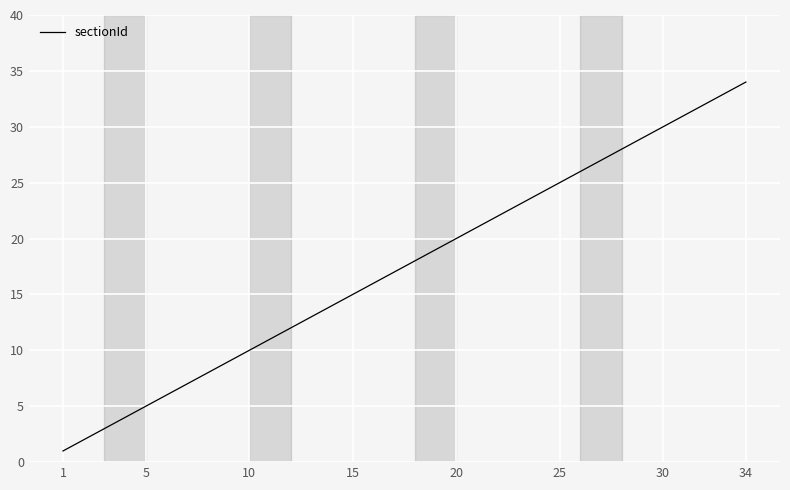

What is the greatest value displayed?

34